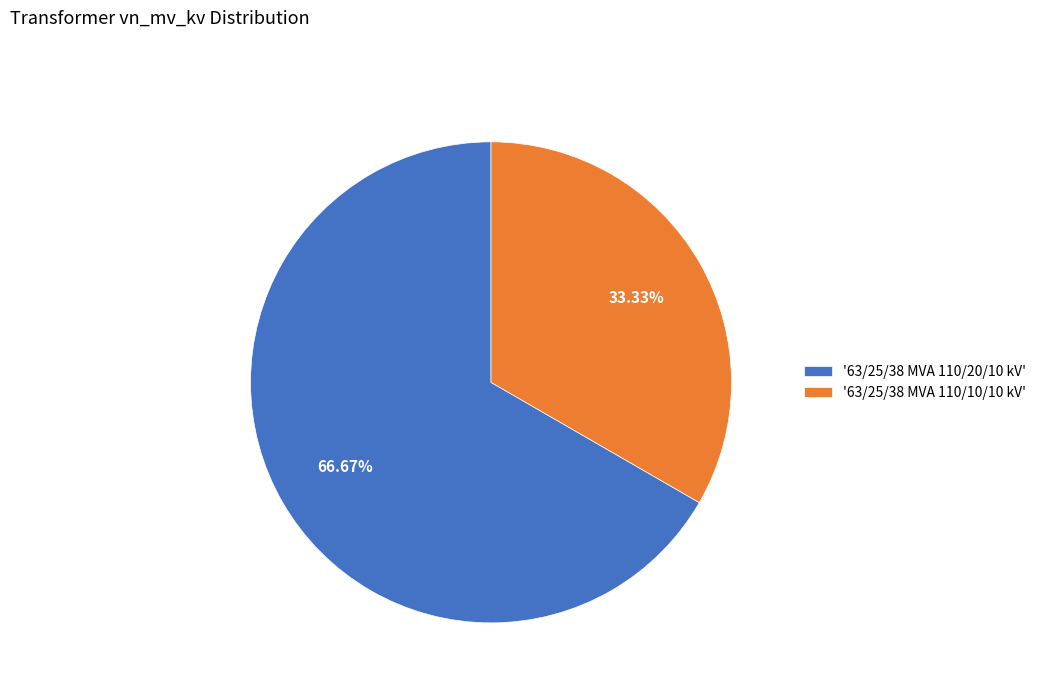

What is the ratio of the value at '63/25/38 MVA 110/10/10 kV' to the value at '63/25/38 MVA 110/20/10 kV'?

0.5